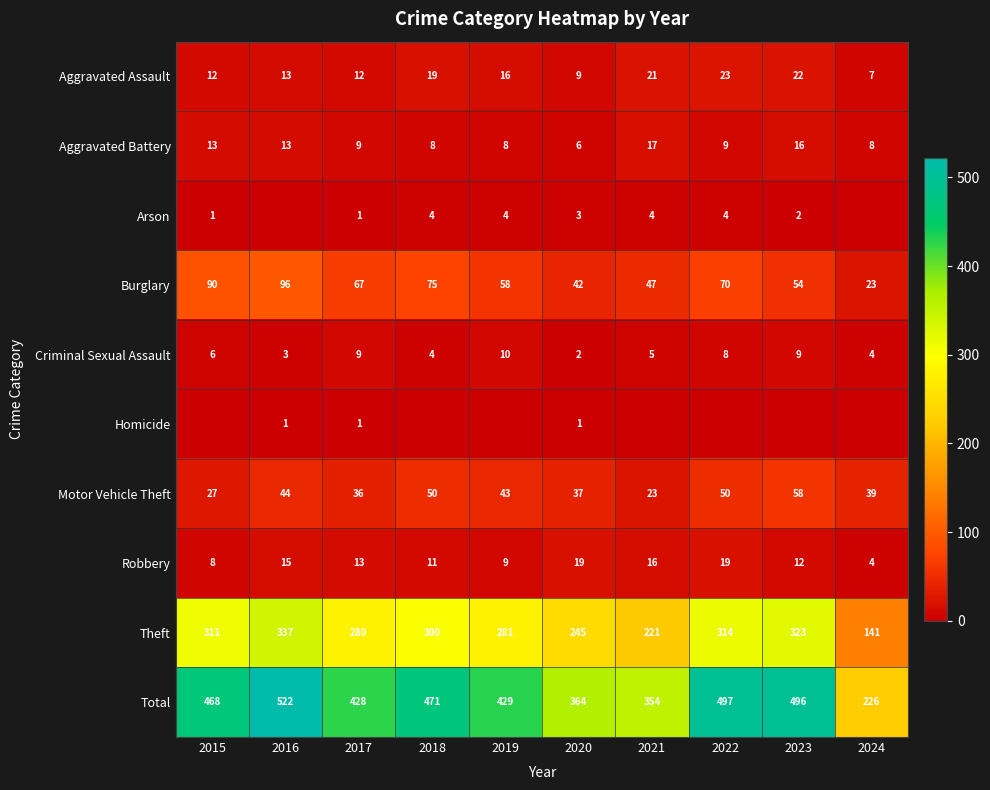

Rank the categories by Burglary value from lowest to highest.

2024, 2020, 2021, 2023, 2019, 2017, 2022, 2018, 2015, 2016